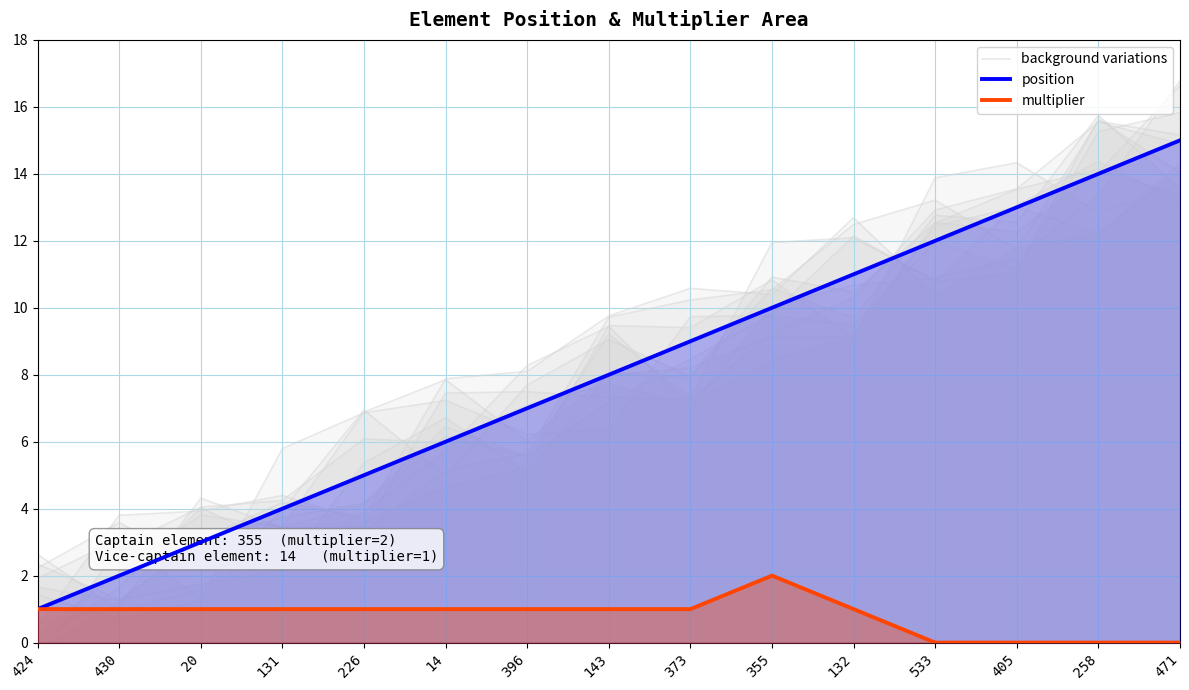

Reading right to left, extract all data points from this chart.

background variations: 13.7	12.8	14.3	13.9	9.1	10.8	9.4	9.5	5.2	4.6	3.6	4.4	3.9	3.8	0.5
position: 15.0	14.0	13.0	12.0	11.0	10.0	9.0	8.0	7.0	6.0	5.0	4.0	3.0	2.0	1.0
multiplier: 0.0	0.0	0.0	0.0	1.0	2.0	1.0	1.0	1.0	1.0	1.0	1.0	1.0	1.0	1.0